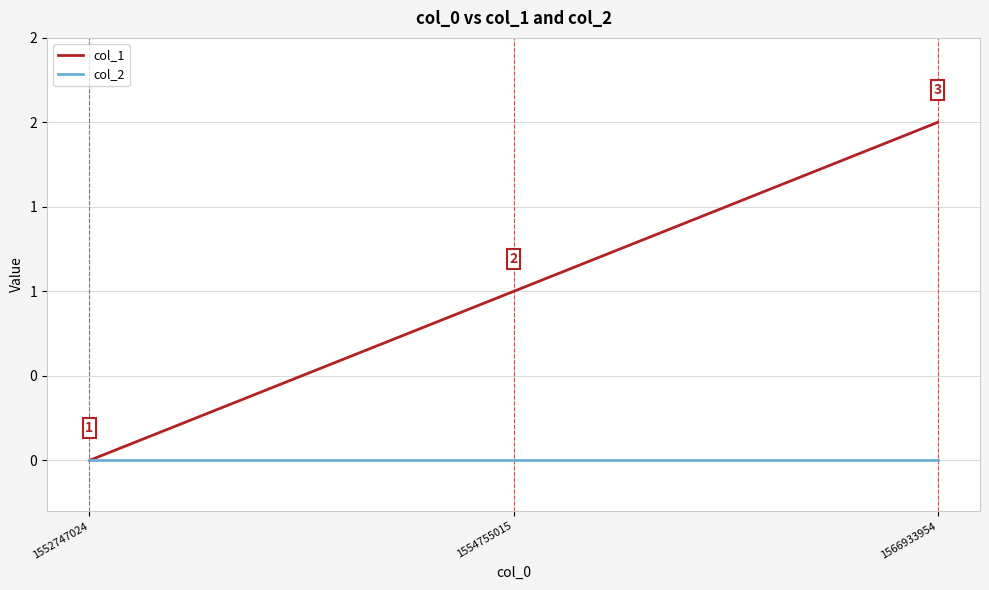

Does the chart have visible grid lines?

Yes